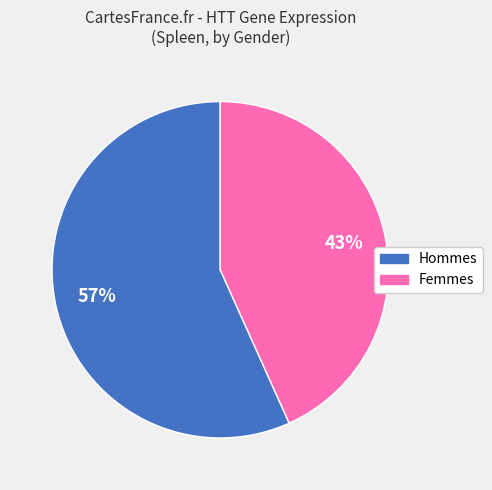

To the nearest percent, what is the average slice percentage?

50%